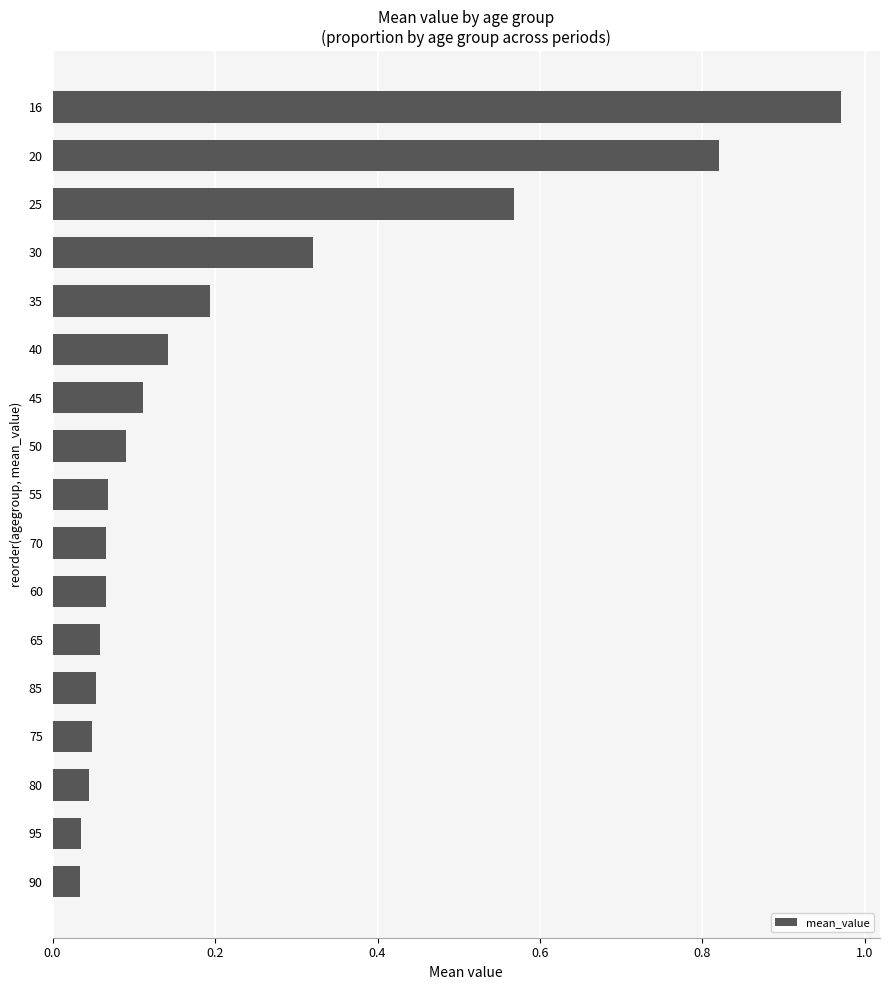

What is the average value?

0.2